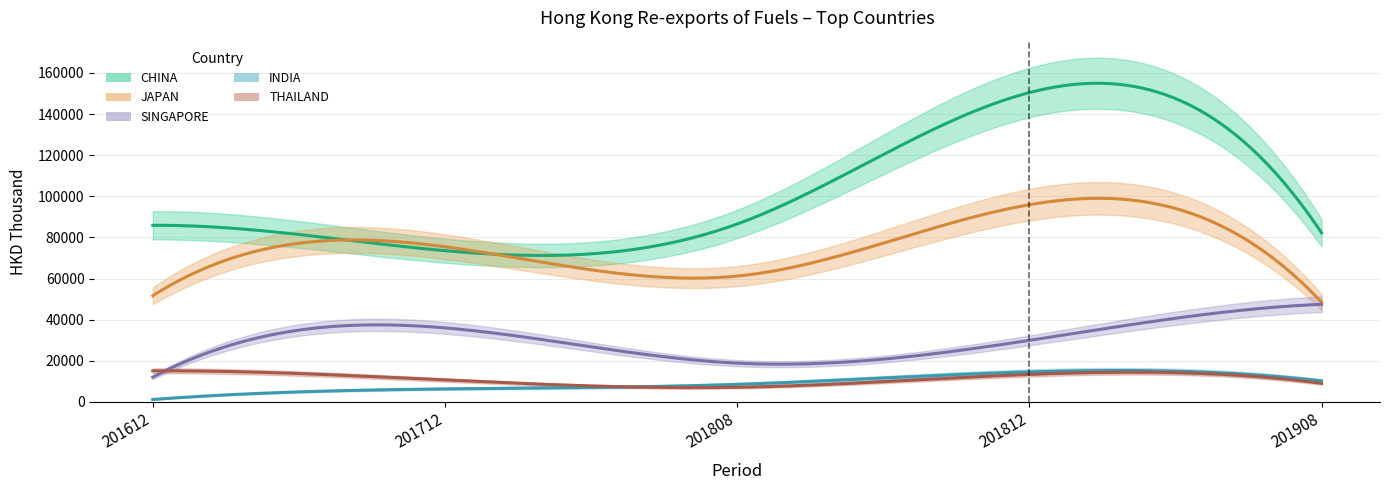

Reading right to left, what are all the values shown in this chart?

CHINA: 201908=82211.9	201812=150404.0	201808=86502.2	201712=73535.1	201612=85866.6
JAPAN: 201908=48504.9	201812=95881.2	201808=61174.9	201712=75446.7	201612=51630.1
SINGAPORE: 201908=47447.4	201812=29918.8	201808=18841.7	201712=35987.8	201612=11998.2
INDIA: 201908=10203.4	201812=14583.2	201808=8518.3	201712=6319.4	201612=1160.0
THAILAND: 201908=9016.4	201812=13349.7	201808=7109.4	201712=10653.1	201612=15095.1